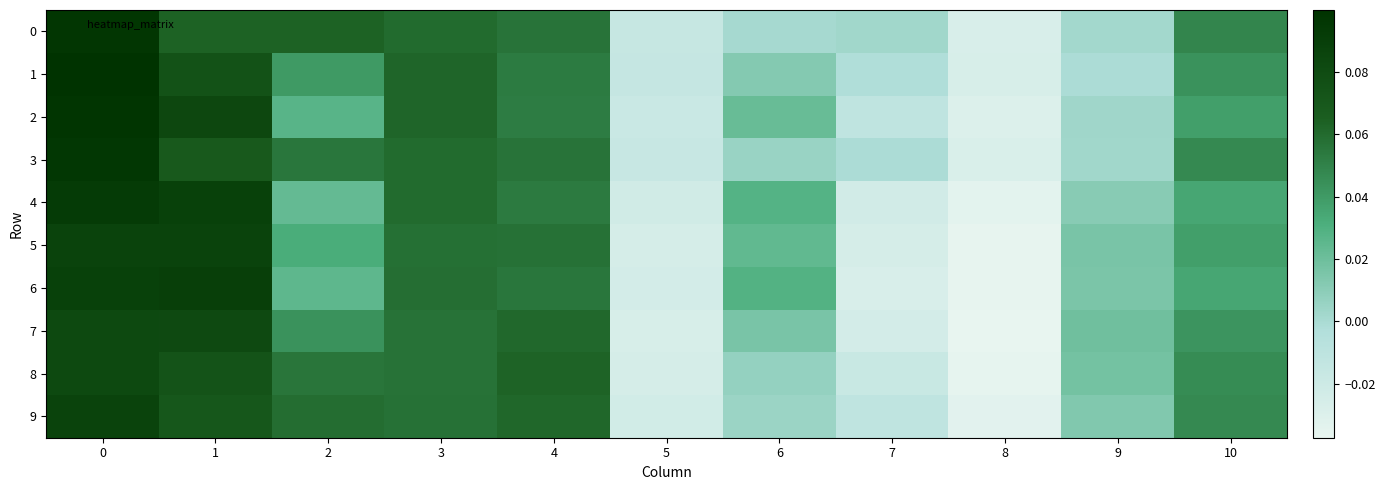

Between 9 and 7, which is larger?

7